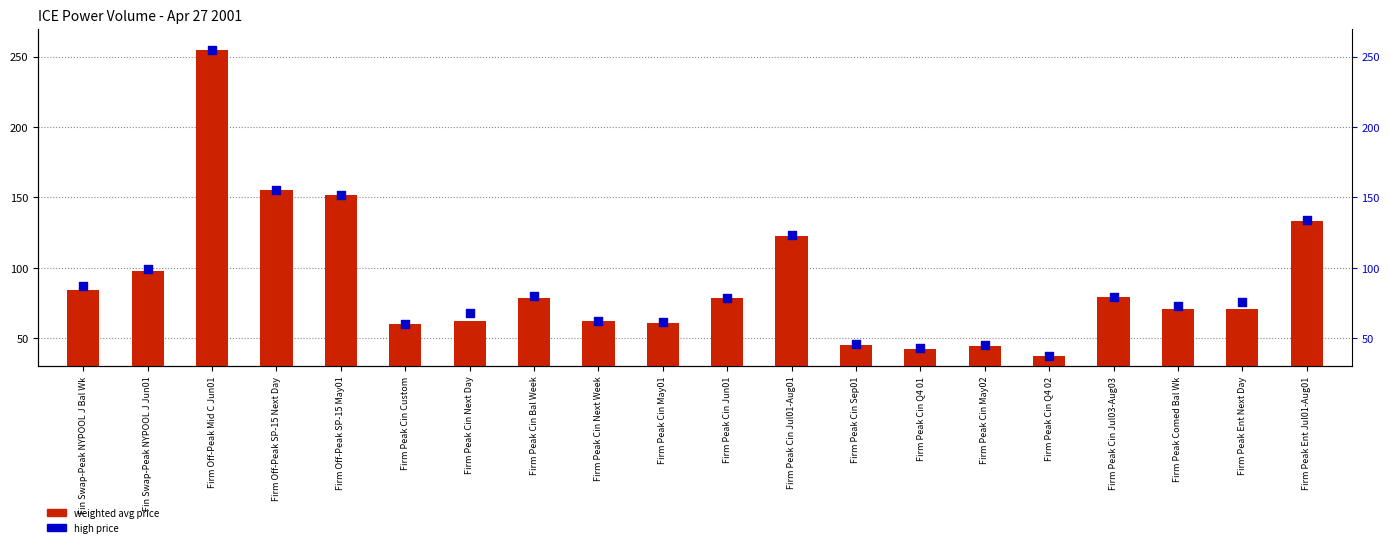

Which series contains the lowest Y value?

weighted avg price